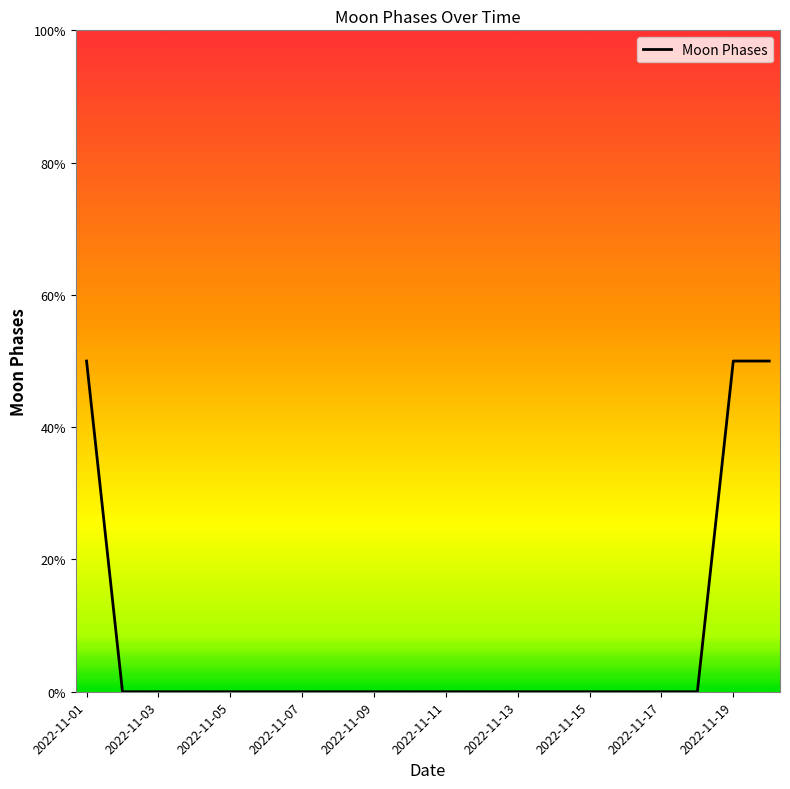

Does the chart display data point markers on the line(s)?

No